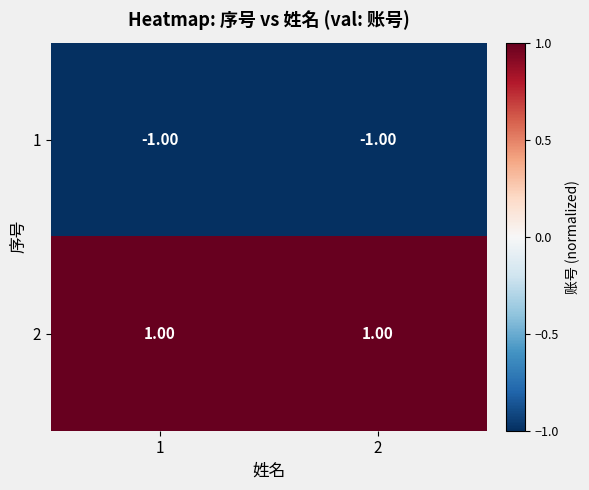

Is the value of 2 at 1 greater than the value of 1 at 2?

Yes